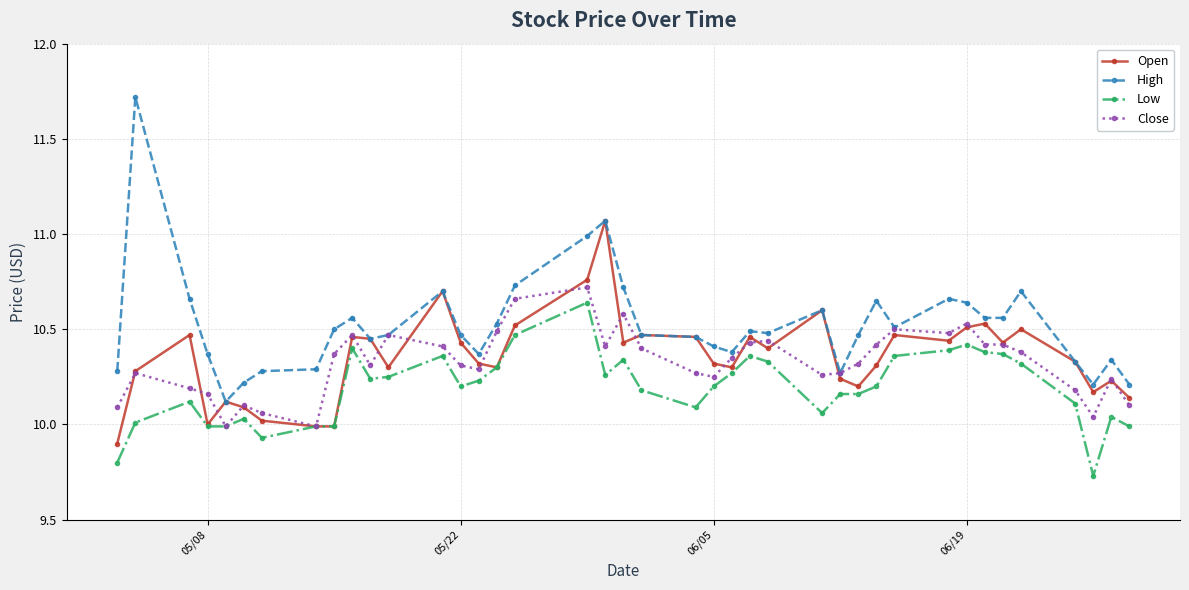

What are all the series names shown in the legend?

Open, High, Low, Close